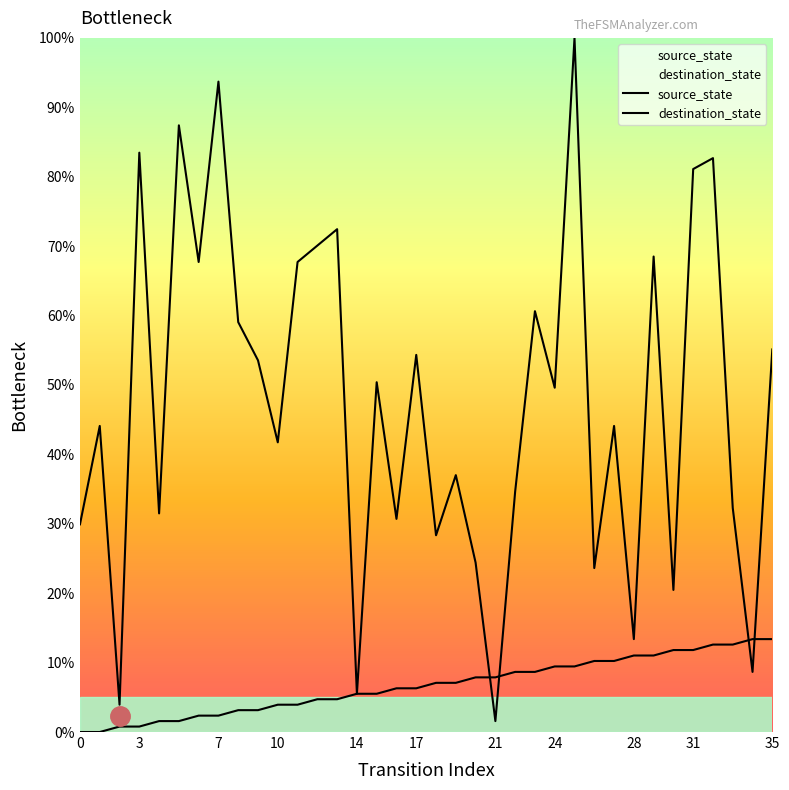

Reading left to right, what are all the values shown in this chart?

source_state: 0.0	0.0	0.8	0.8	1.6	1.6	2.4	2.4	3.1	3.1	3.9	3.9	4.7	4.7	5.5	5.5	6.3	6.3	7.1	7.1	7.9	7.9	8.7	8.7	9.4	9.4	10.2	10.2	11.0	11.0	11.8	11.8	12.6	12.6	13.4	13.4
destination_state: 29.9	44.1	3.9	83.5	31.5	87.4	67.7	93.7	59.1	53.5	41.7	67.7	70.1	72.4	5.5	50.4	30.7	54.3	28.3	37.0	24.4	1.6	34.6	60.6	49.6	100.0	23.6	44.1	13.4	68.5	20.5	81.1	82.7	32.3	8.7	55.1